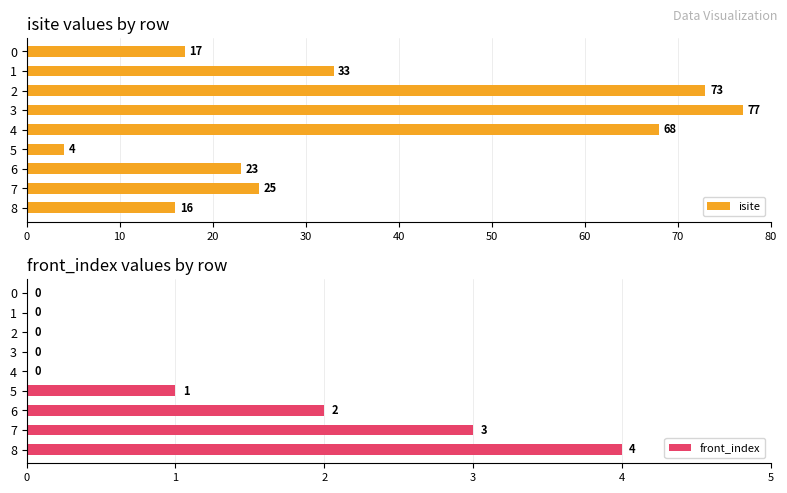

What is the difference between the second highest and minimum values in the front_index series?

3